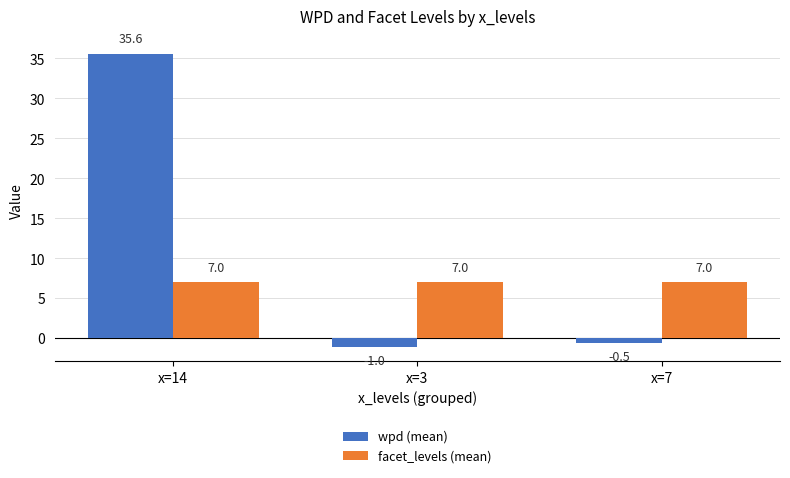

Reading right to left, what are all the values shown in this chart?

wpd (mean): -0.5	-1.0	35.6
facet_levels (mean): 7.0	7.0	7.0